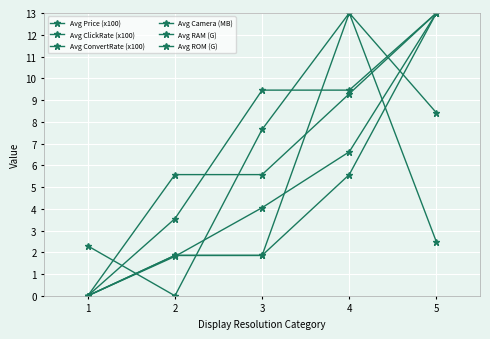

How many intersections are there between Avg ClickRate (x100) and Avg RAM (G)?

3